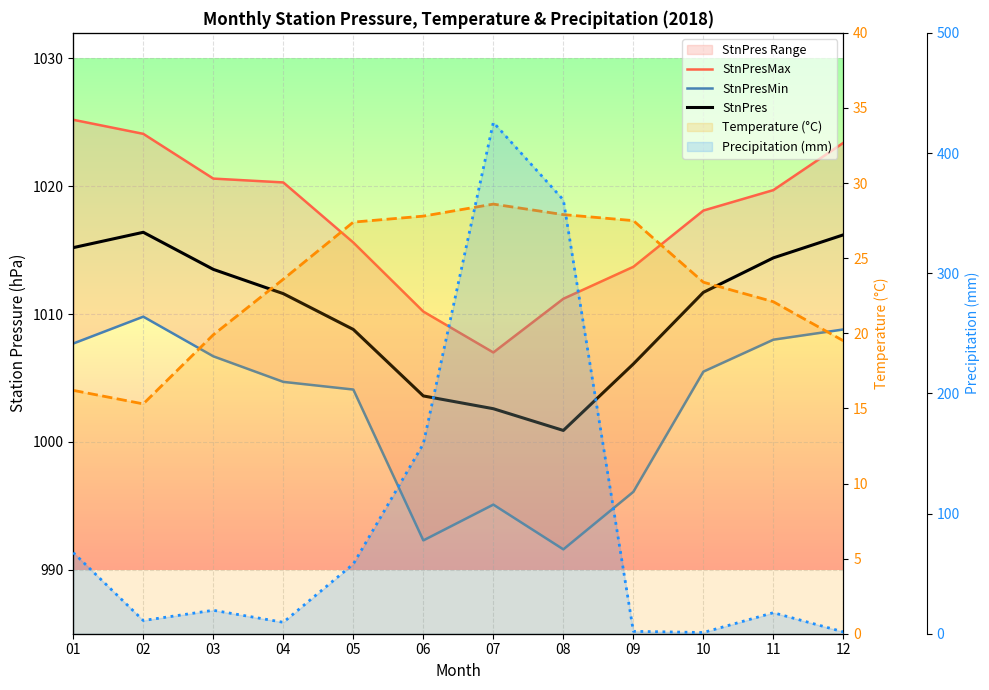

Reading left to right, extract all data points from this chart.

StnPresMax: 01=1025.2	02=1024.1	03=1020.6	04=1020.3	05=1015.6	06=1010.2	07=1007.0	08=1011.2	09=1013.7	10=1018.1	11=1019.7	12=1023.4
StnPresMin: 01=1007.7	02=1009.8	03=1006.7	04=1004.7	05=1004.1	06=992.3	07=995.1	08=991.6	09=996.1	10=1005.5	11=1008.0	12=1008.8
StnPres: 01=1015.2	02=1016.4	03=1013.5	04=1011.6	05=1008.8	06=1003.6	07=1002.6	08=1000.9	09=1006.1	10=1011.7	11=1014.4	12=1016.2
Temperature (°C): 01=16.2	02=15.3	03=19.9	04=23.6	05=27.4	06=27.8	07=28.6	08=27.9	09=27.5	10=23.4	11=22.1	12=19.5
Precipitation (mm): 01=67.5	02=11.0	03=19.5	04=9.5	05=58.0	06=158.0	07=425.5	08=361.0	09=2.0	10=1.0	11=17.5	12=1.5